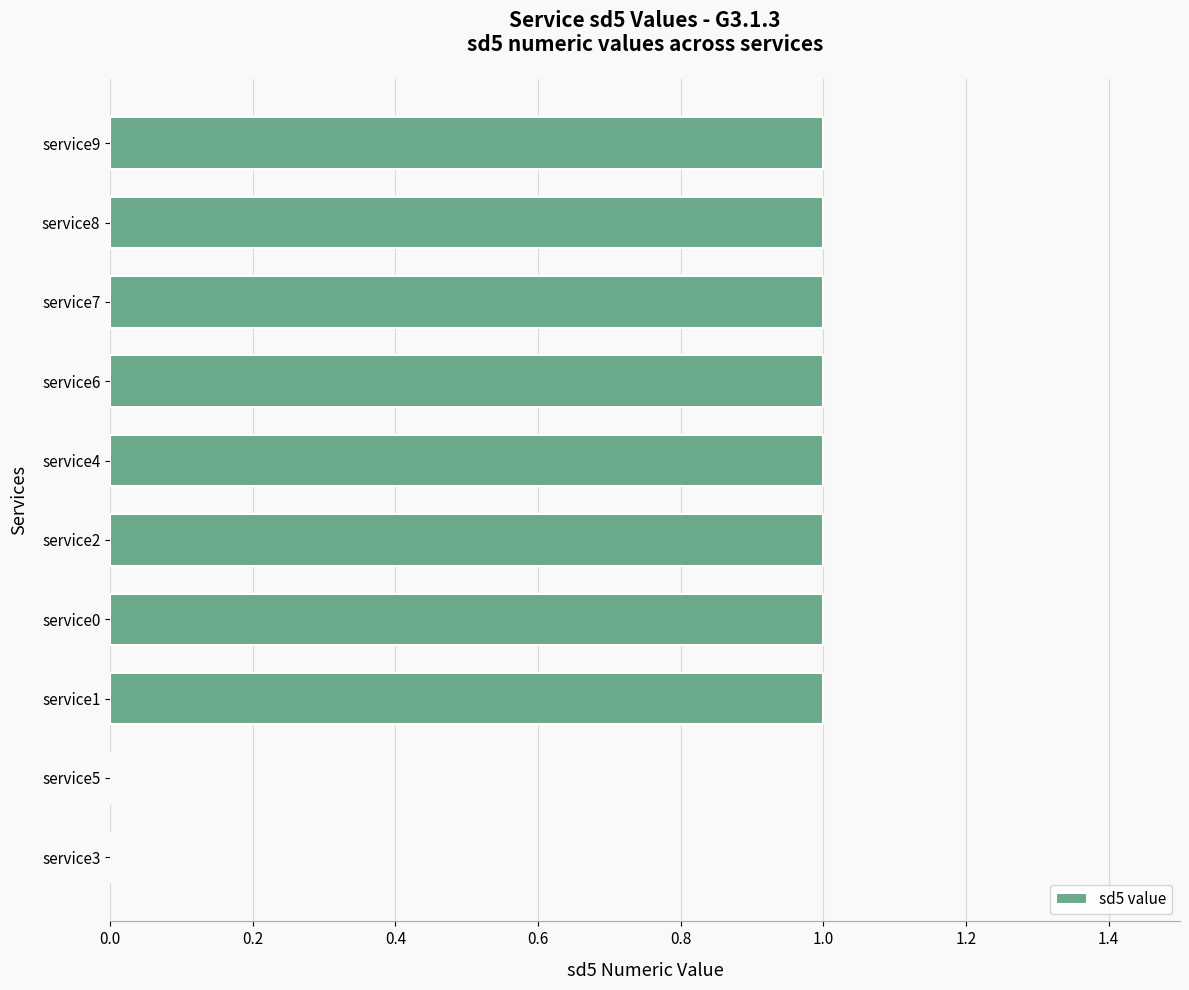

What is the change in value from service5 to service4?

+1